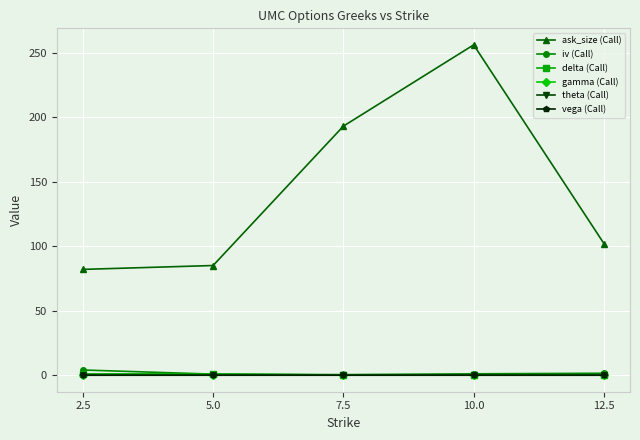

Does the chart have visible grid lines?

Yes